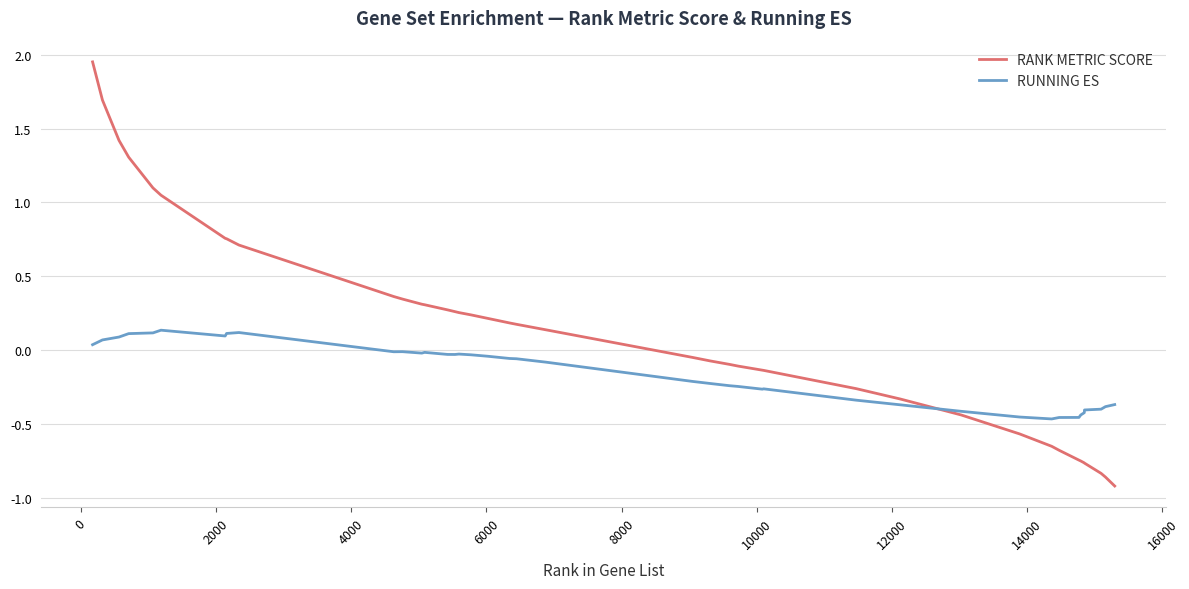

How many categories are shown in the chart?

40